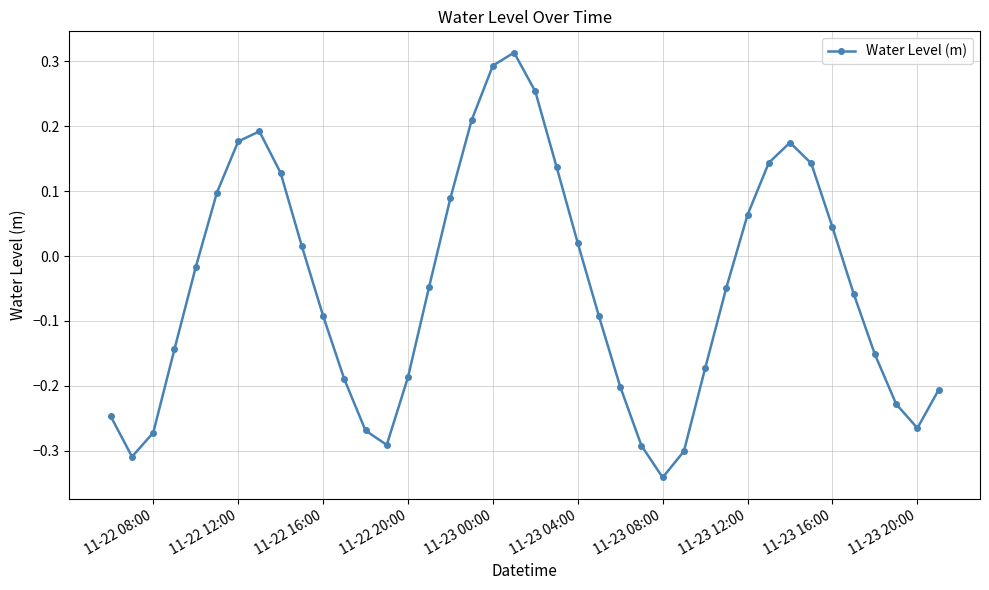

Does the chart display data point markers on the line(s)?

Yes